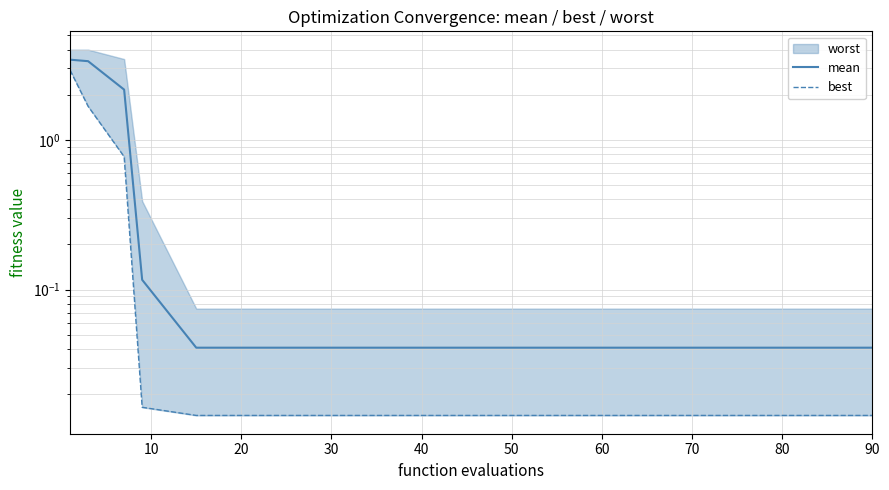

What is the label of the 9th point from the right?

50